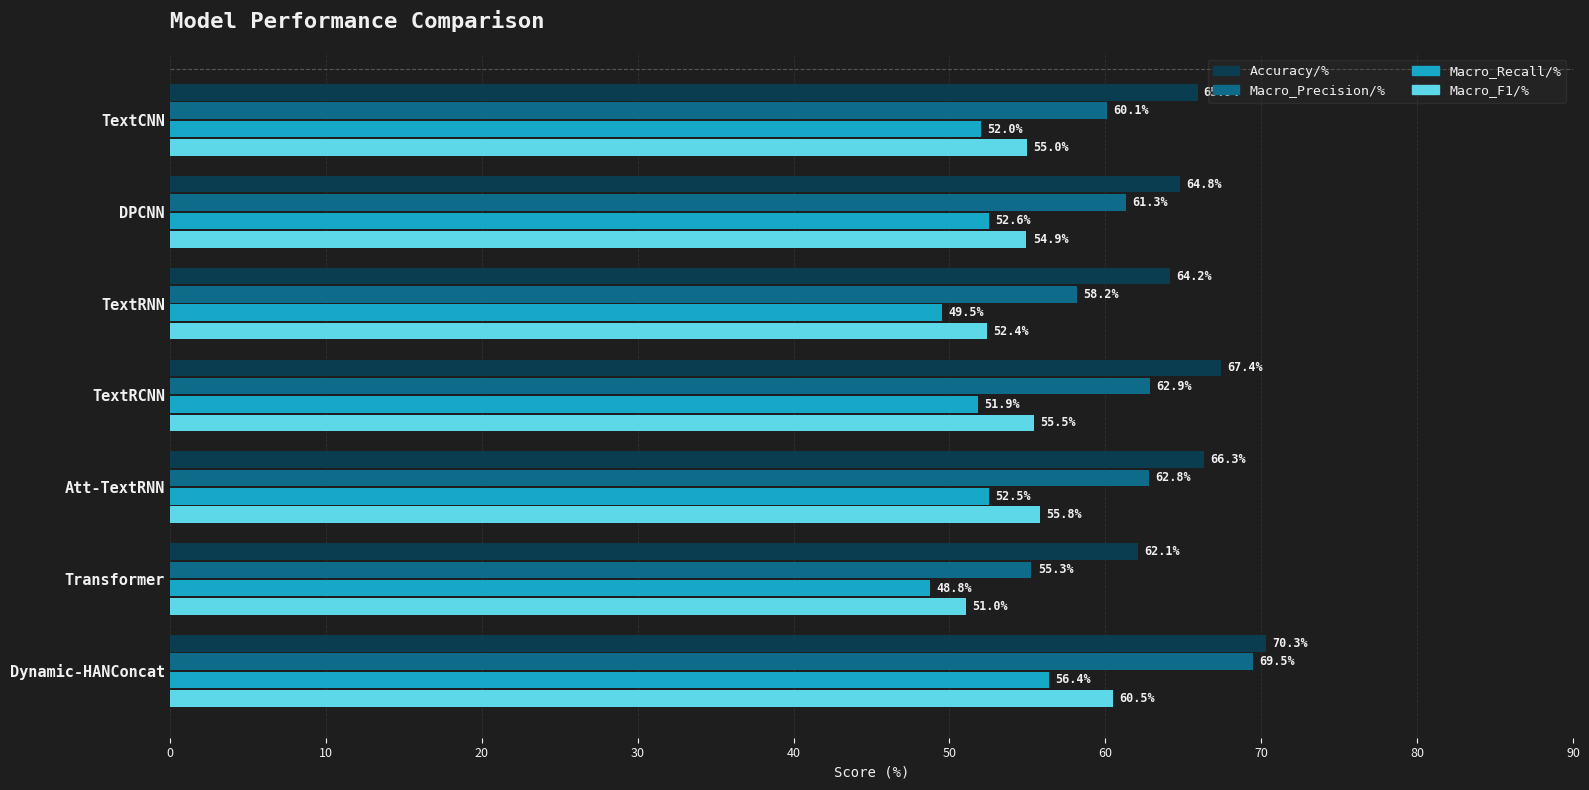

Rank the series by their maximum value, from highest to lowest.

Accuracy/%, Macro_Precision/%, Macro_F1/%, Macro_Recall/%